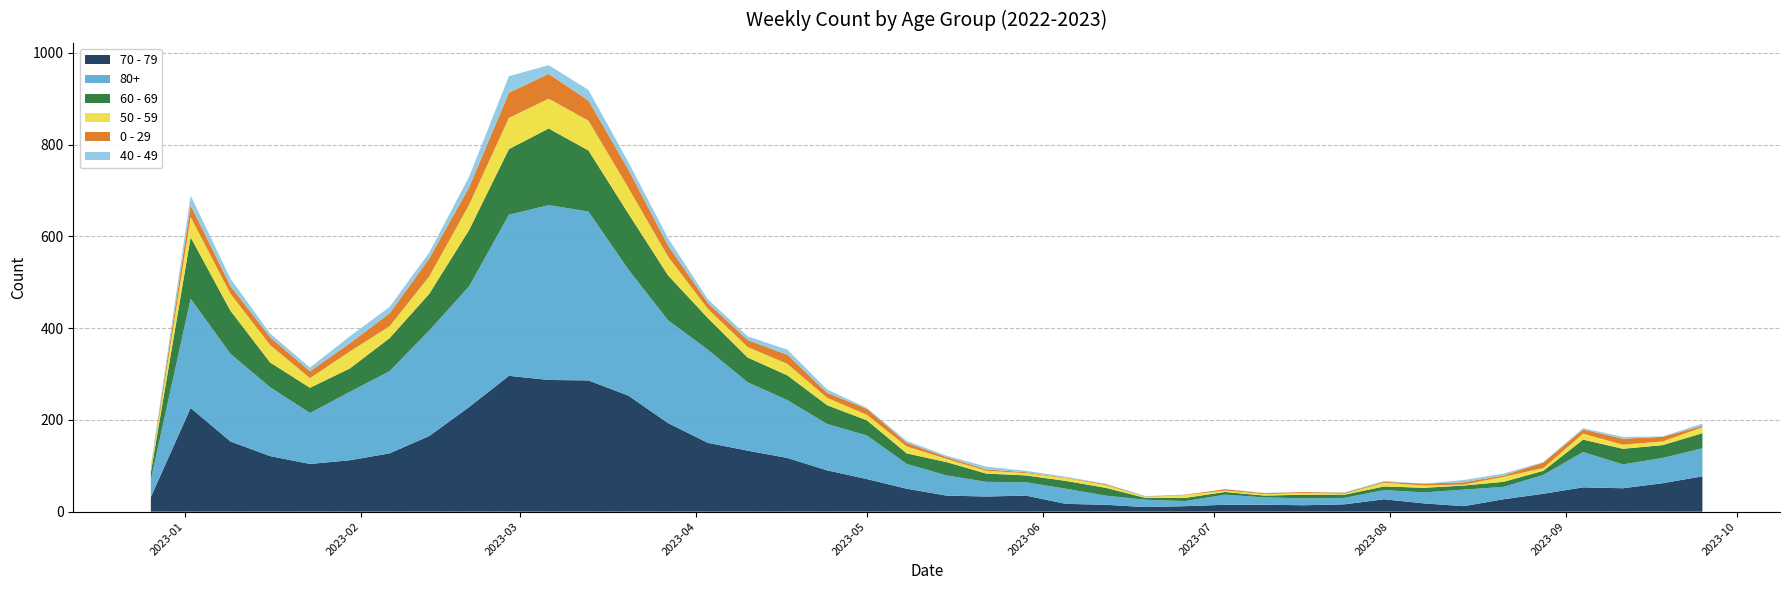

Reading left to right, transcribe all the data shown in this chart.

70 - 79: 32	226	153	121	104	112	127	165	228	296	287	286	253	193	150	133	117	90	71	50	35	33	35	17	15	10	12	15	15	14	16	27	18	12	27	39	53	51	62	77
80+: 38	238	191	150	111	149	179	230	263	351	381	368	275	224	203	149	126	101	95	54	44	32	29	33	20	16	11	22	16	15	14	20	24	36	27	41	77	52	55	61
60 - 69: 16	134	94	54	55	51	72	80	123	143	167	133	122	98	69	54	54	41	33	23	29	18	15	17	17	4	7	6	4	8	7	8	10	9	11	9	27	34	28	33
50 - 59: 5	44	37	38	21	37	26	38	55	68	65	65	56	41	20	23	25	16	12	15	7	6	5	6	6	2	6	3	3	4	2	8	5	2	11	6	13	9	8	13
0 - 29: 4	26	17	17	15	18	28	39	38	55	54	44	40	24	13	15	20	11	13	8	4	3	2	1	2	1	1	3	2	2	2	2	4	5	3	12	9	13	10	3
40 - 49: 4	21	16	8	8	15	14	13	23	36	19	23	16	16	8	8	11	7	2	4	3	6	3	2	1	1	0	0	1	0	1	2	0	5	4	1	3	4	1	5